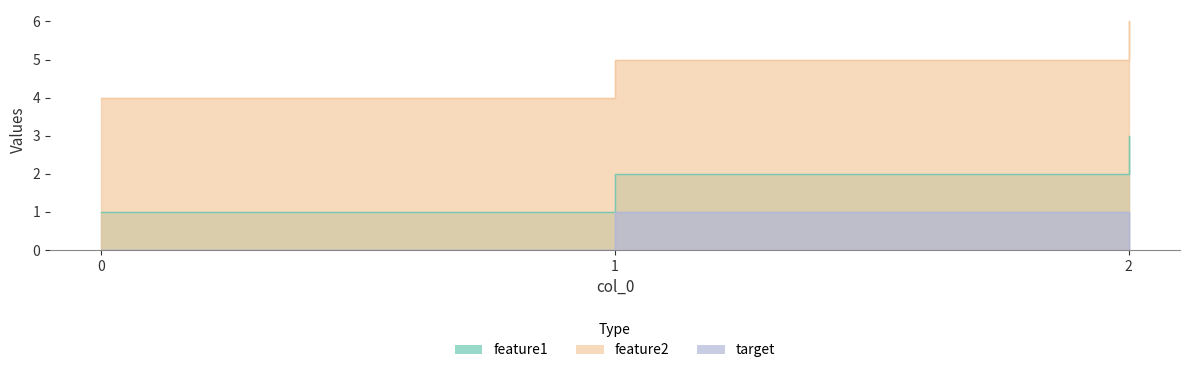

How many lines are shown in the chart?

3